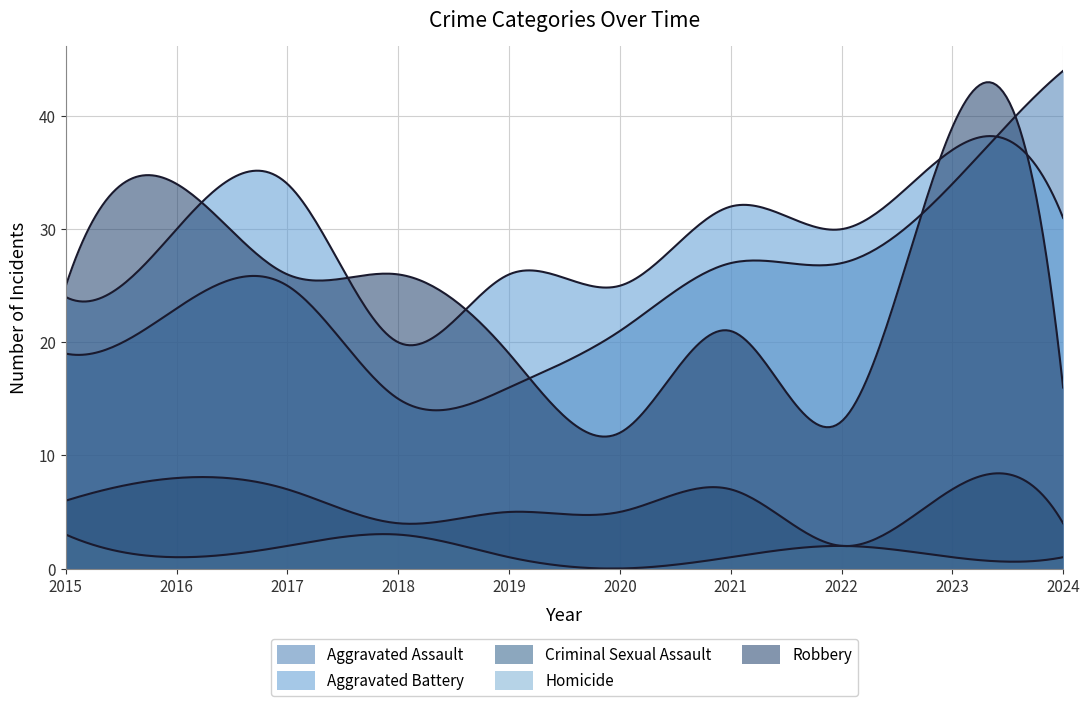

What is the value of the Aggravated Battery point at the 3rd from the left?

34